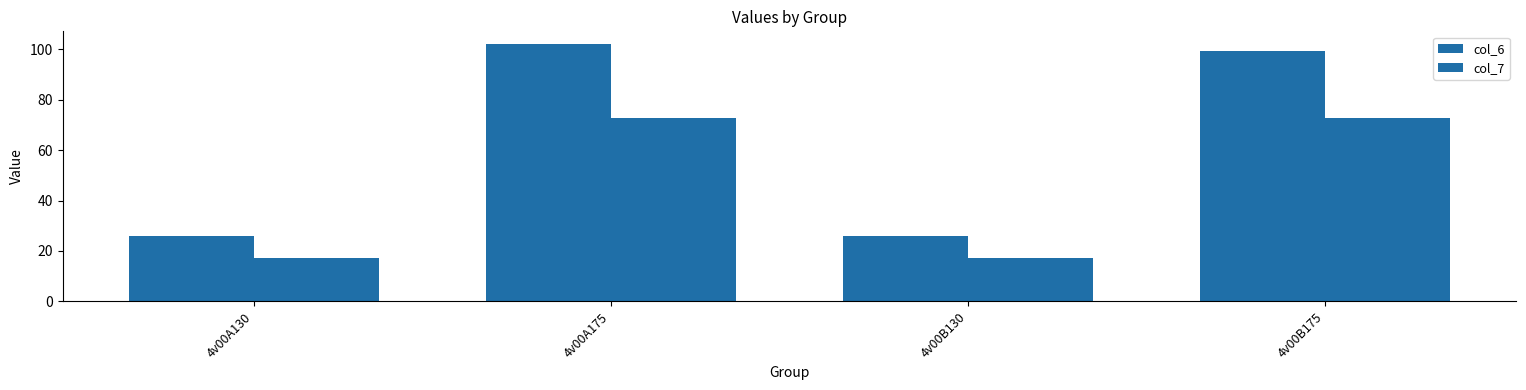

Which series has the largest total across all categories?

col_6